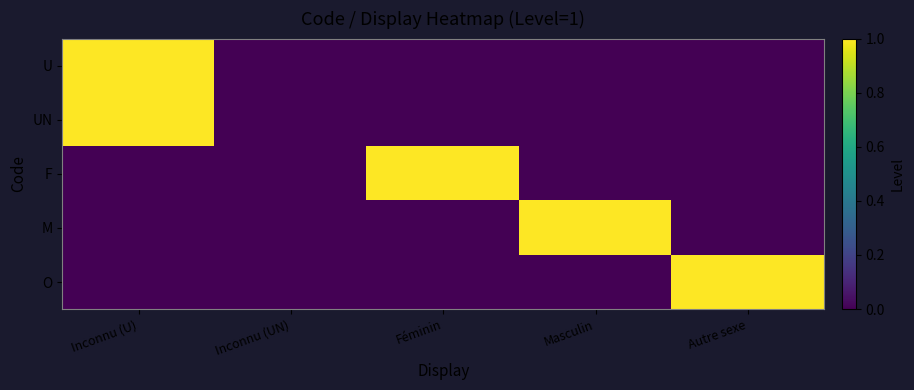

Reading right to left, transcribe all the data shown in this chart.

U: Autre sexe=0	Masculin=0	Féminin=0	Inconnu (UN)=0	Inconnu (U)=1
UN: Autre sexe=0	Masculin=0	Féminin=0	Inconnu (UN)=0	Inconnu (U)=1
F: Autre sexe=0	Masculin=0	Féminin=1	Inconnu (UN)=0	Inconnu (U)=0
M: Autre sexe=0	Masculin=1	Féminin=0	Inconnu (UN)=0	Inconnu (U)=0
O: Autre sexe=1	Masculin=0	Féminin=0	Inconnu (UN)=0	Inconnu (U)=0